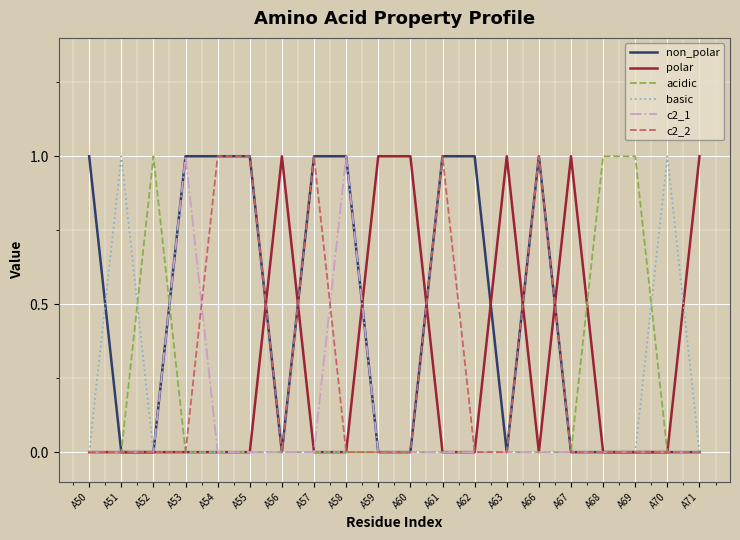

What is the sum of all c2_1 values?

2